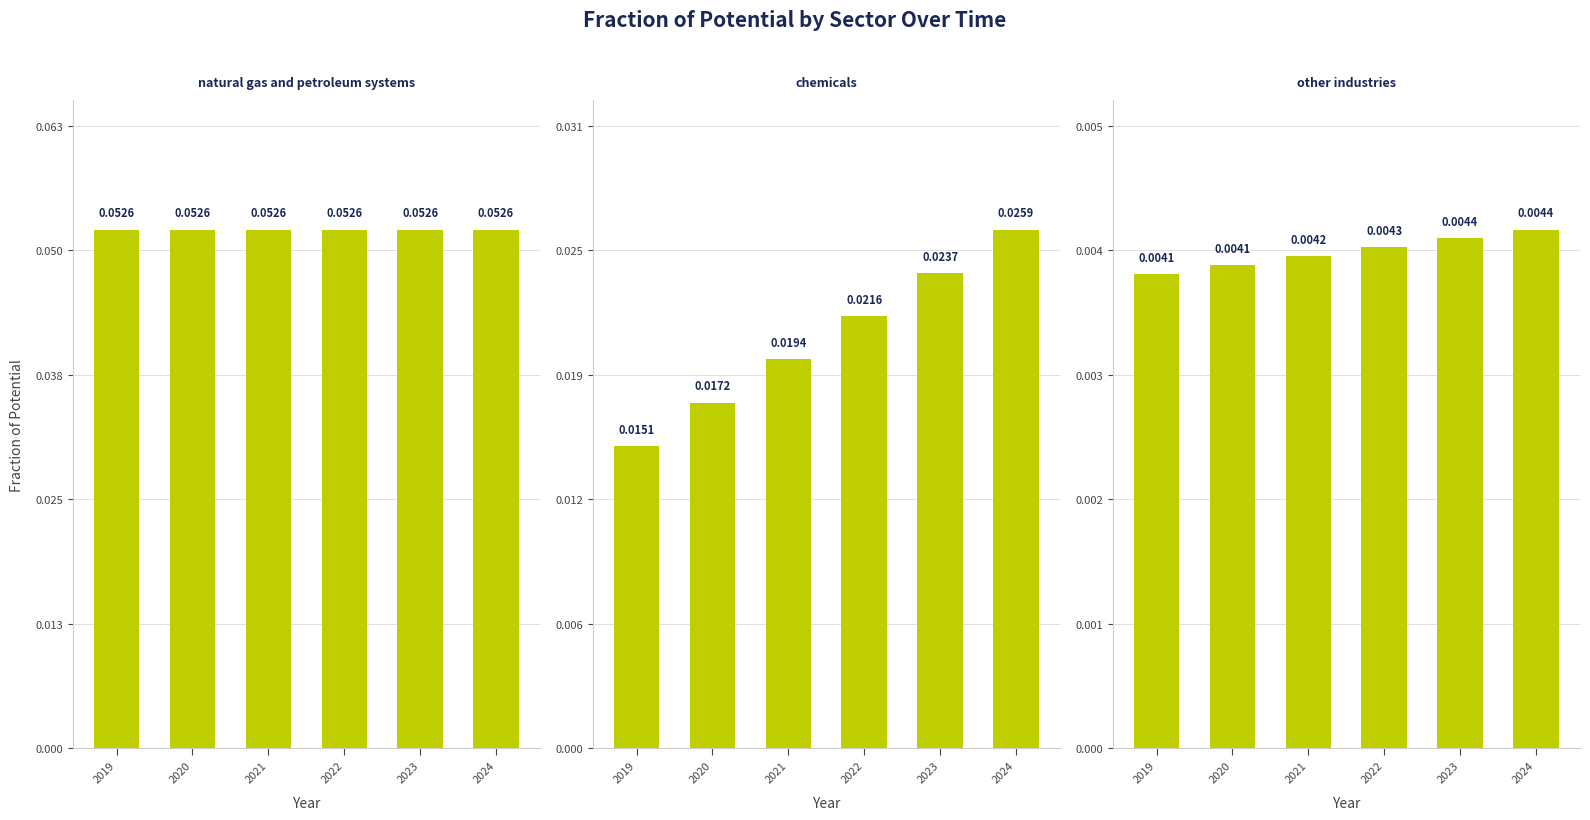

Reading left to right, list all the values displayed in this chart.

natural gas and petroleum systems: 2019=0.1	2020=0.1	2021=0.1	2022=0.1	2023=0.1	2024=0.1
chemicals: 2019=0.0	2020=0.0	2021=0.0	2022=0.0	2023=0.0	2024=0.0
other industries: 2019=0.0	2020=0.0	2021=0.0	2022=0.0	2023=0.0	2024=0.0